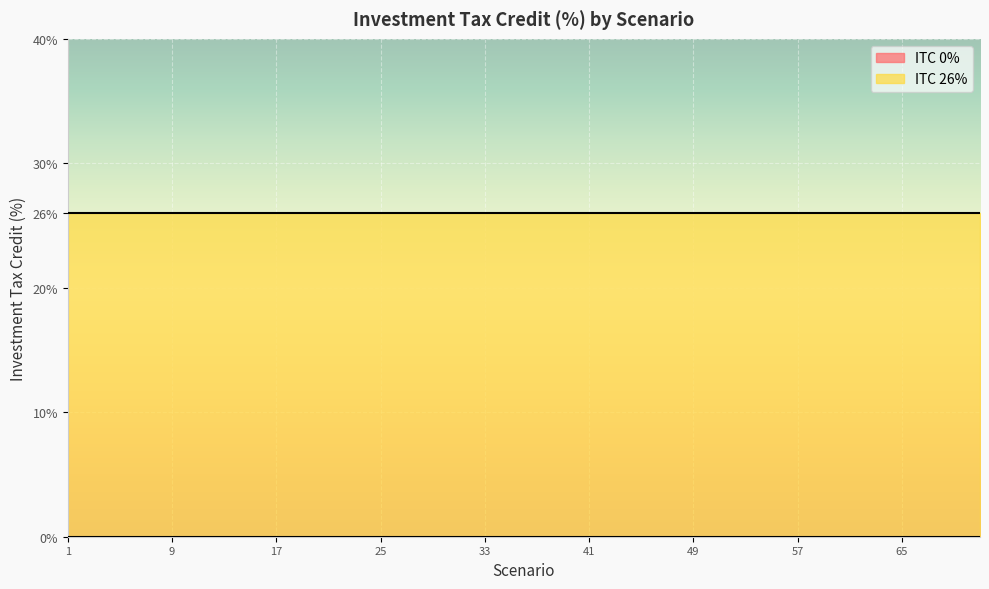

Which label corresponds to the largest value in the chart?

1